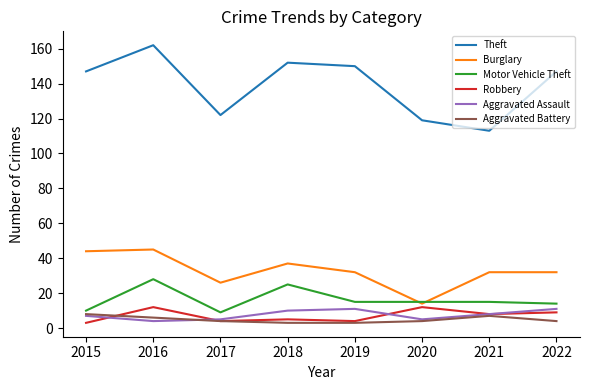

What is the sum of the Burglary values at 2018 and 2021?

69